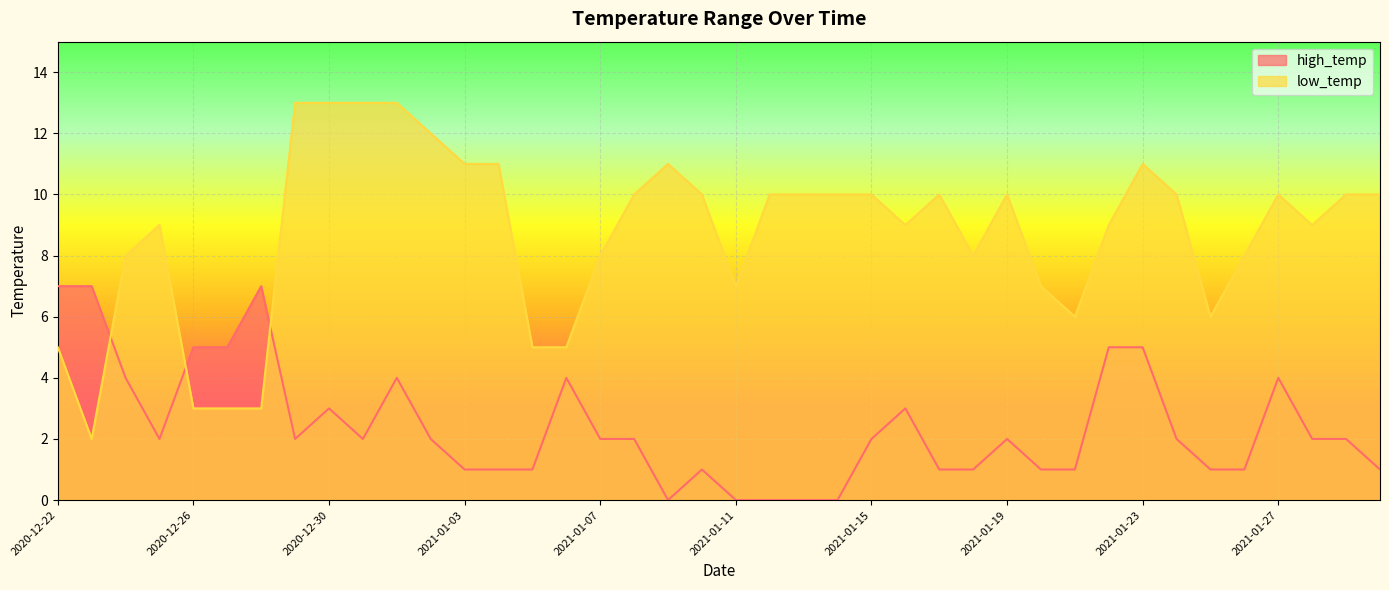

What is the minimum value for low_temp?

2